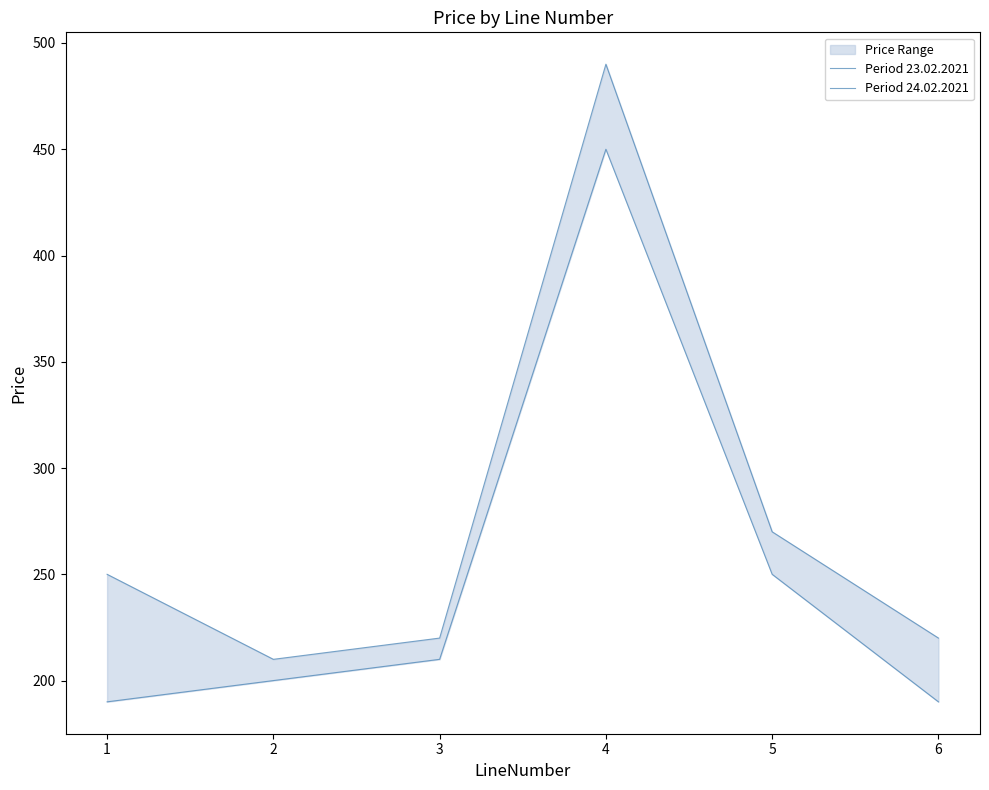

Is the value of Period 23.02.2021 at 3 greater than the value of Period 24.02.2021 at 5?

No